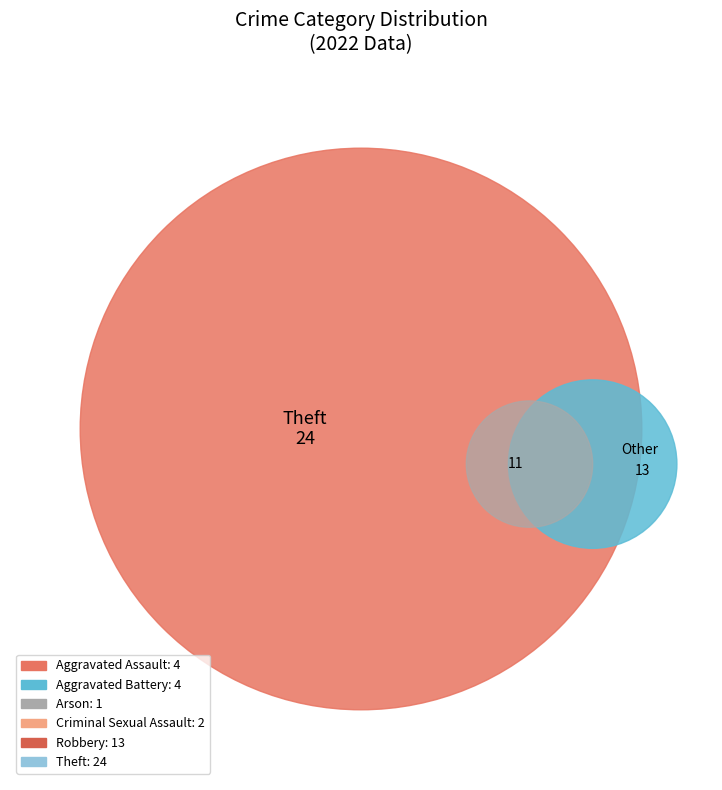

Rank the categories by value from highest to lowest.

Theft, Robbery, Aggravated Assault, Aggravated Battery, Criminal Sexual Assault, Arson